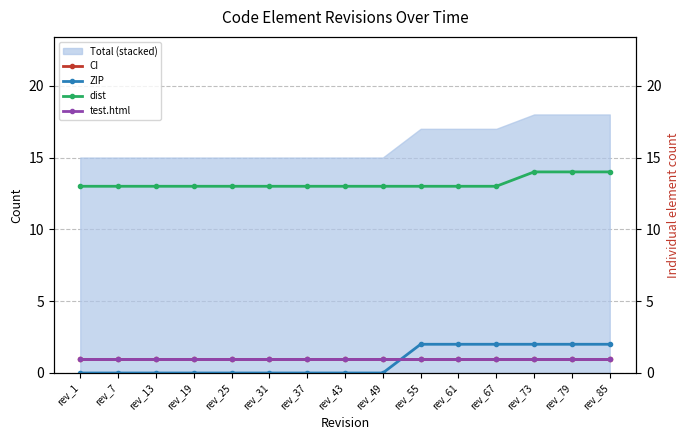

How many categories are shown in the chart?

15